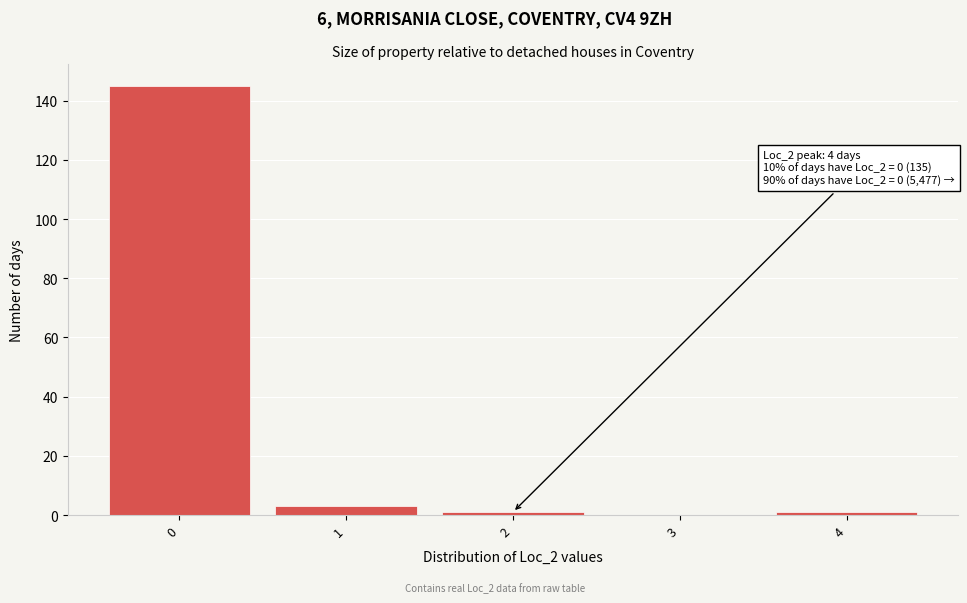

Reading left to right, transcribe all the data shown in this chart.

0=145	1=3	2=1	3=0	4=1